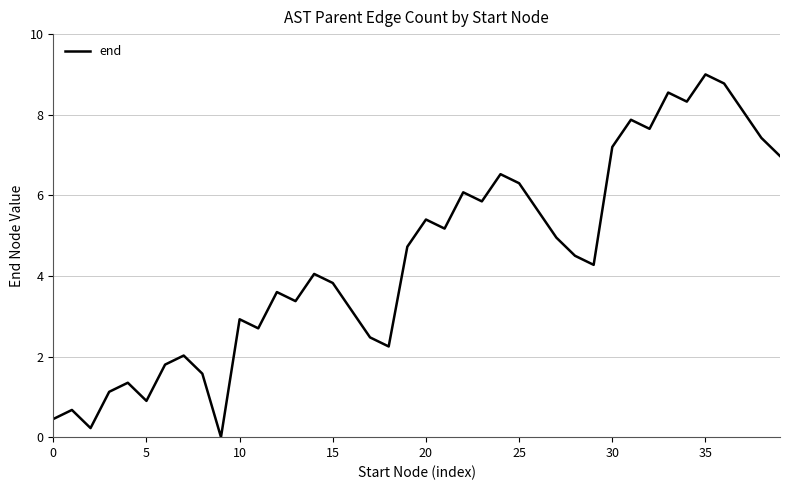

What is the maximum value shown in the chart?

9.0